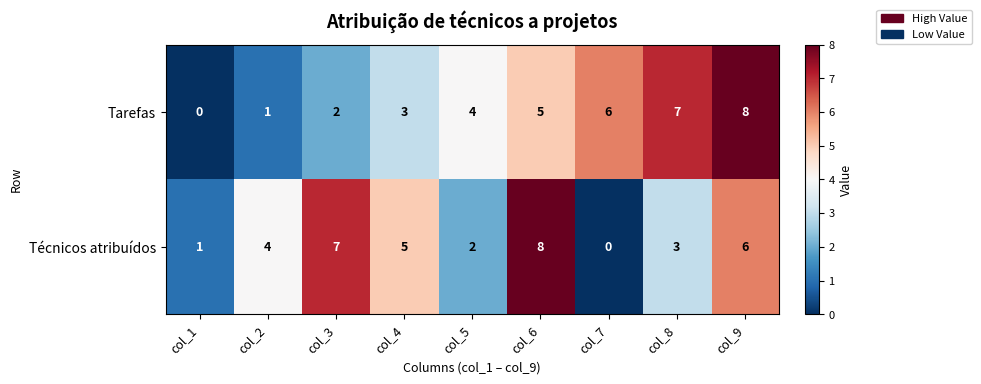

What value does the Tarefas series have at col_4?

3